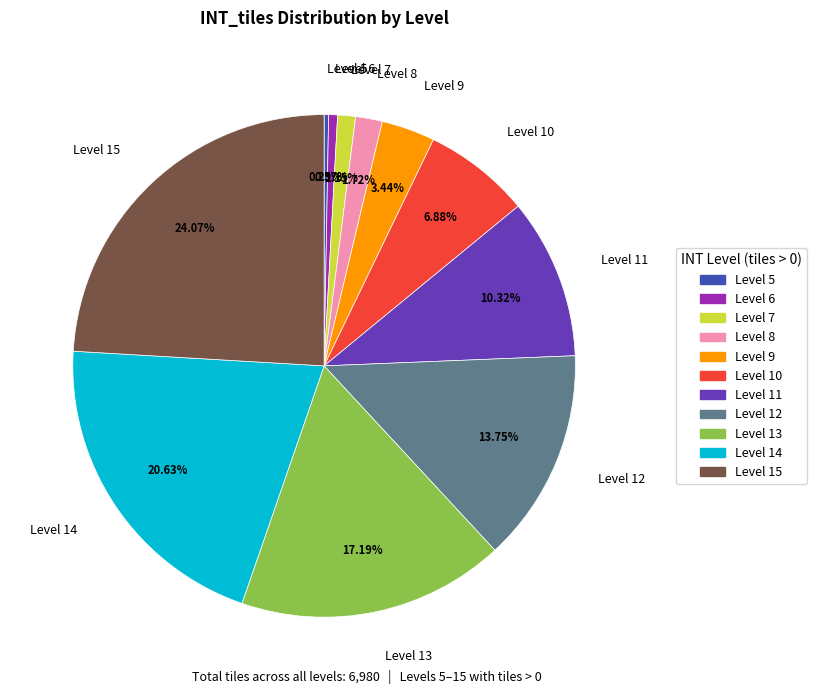

Is the sum of Level 15 and Level 11 greater than half?

No